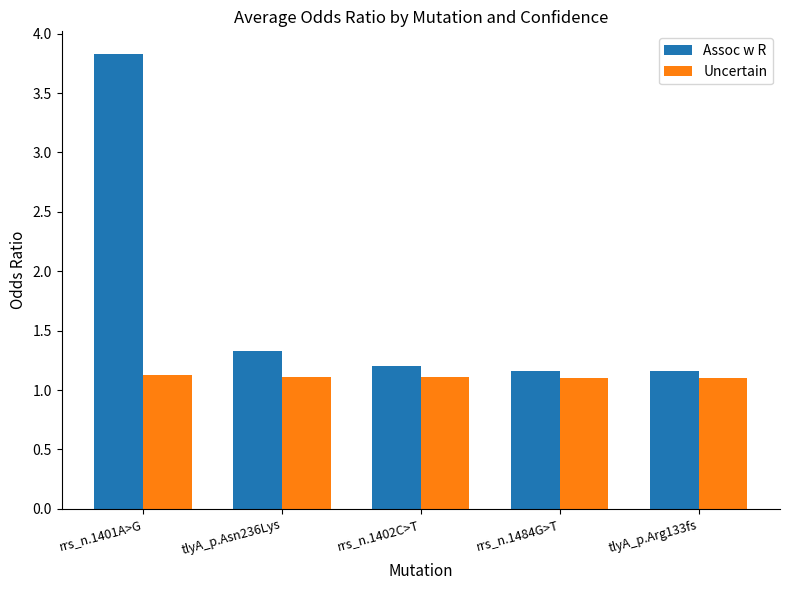

List the series in order of their peak value, lowest first.

Uncertain, Assoc w R